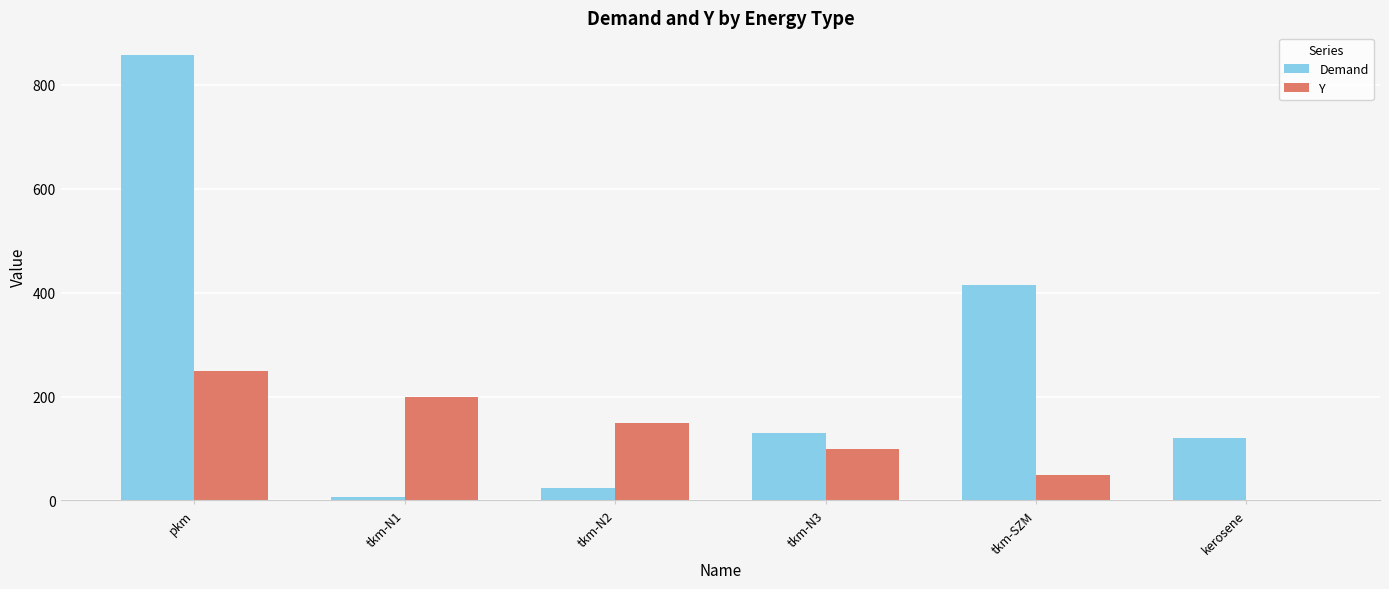

Count the Y values in the range 50 to 200.

4